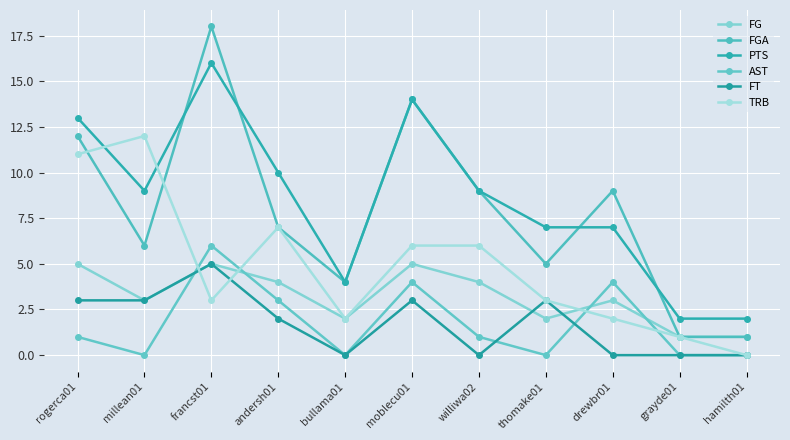

Rank the series by their maximum value, from highest to lowest.

FGA, PTS, TRB, AST, FG, FT